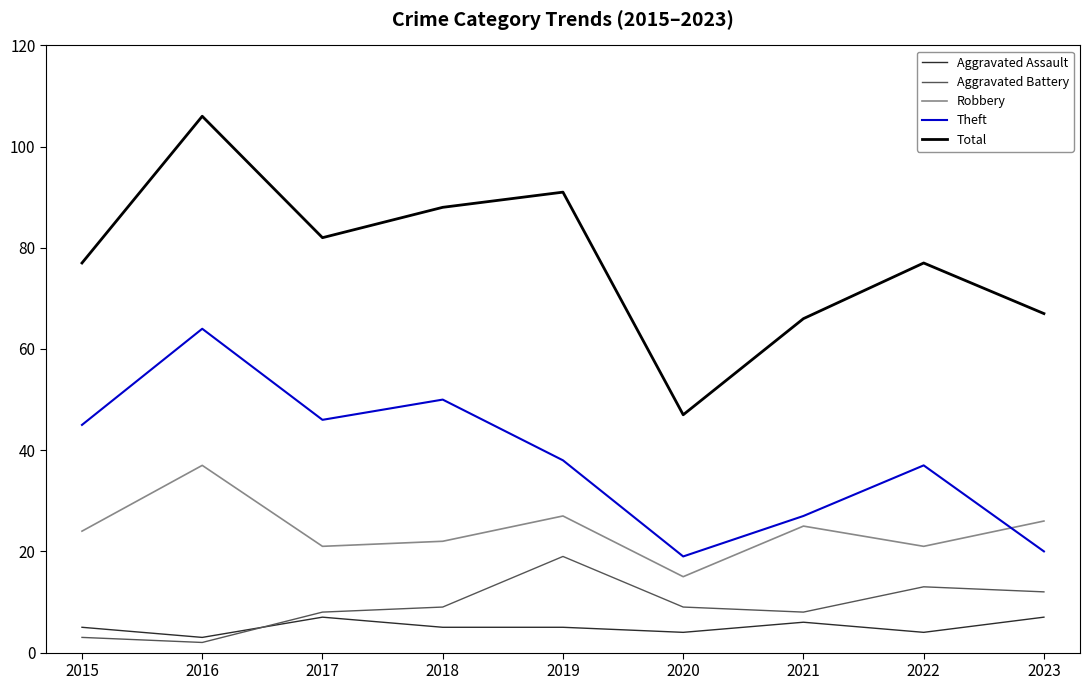

What is the sum of all Total values?

701